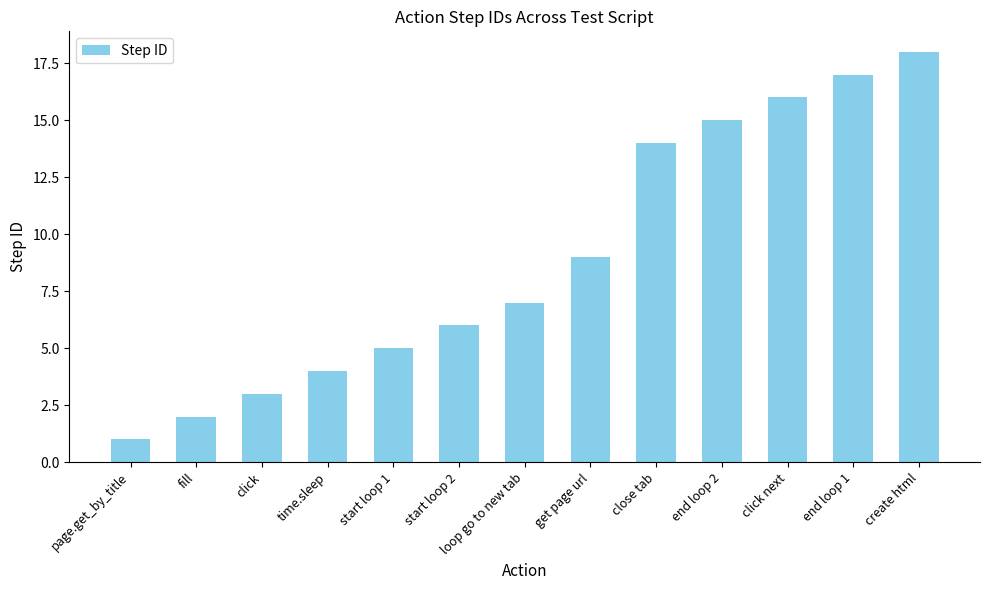

What is the value of the 13th bar from the left?

18